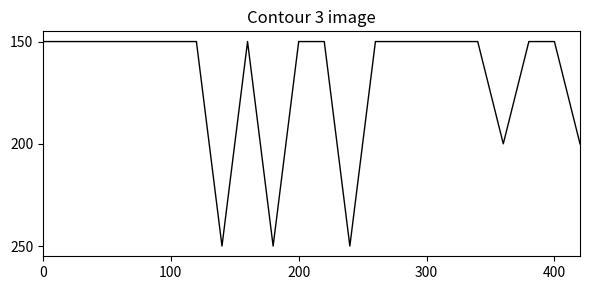

What is the label of the 15th point from the left?

14